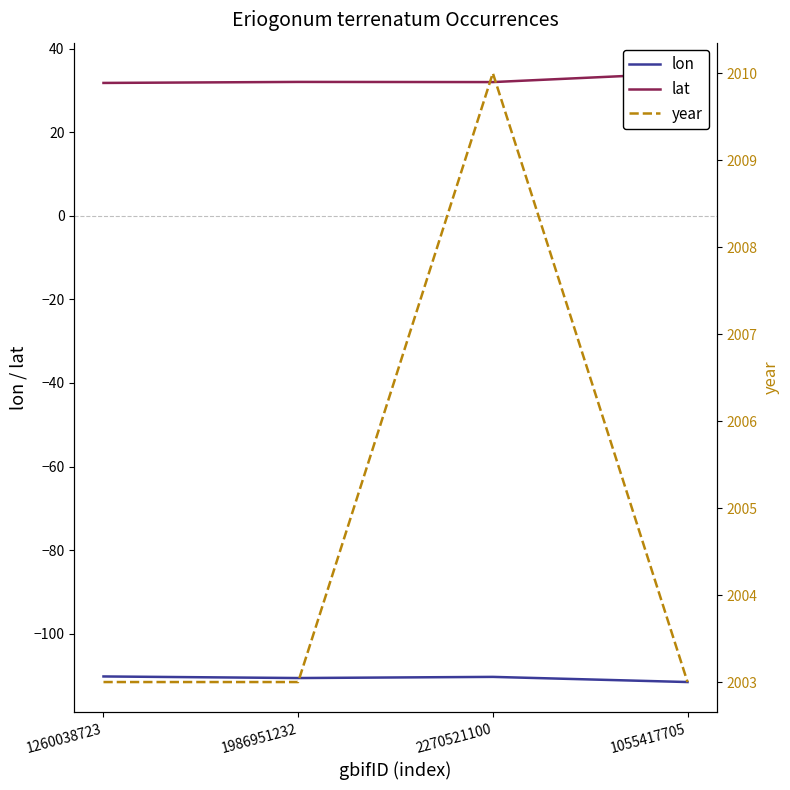

What is the smallest value displayed?

-111.6